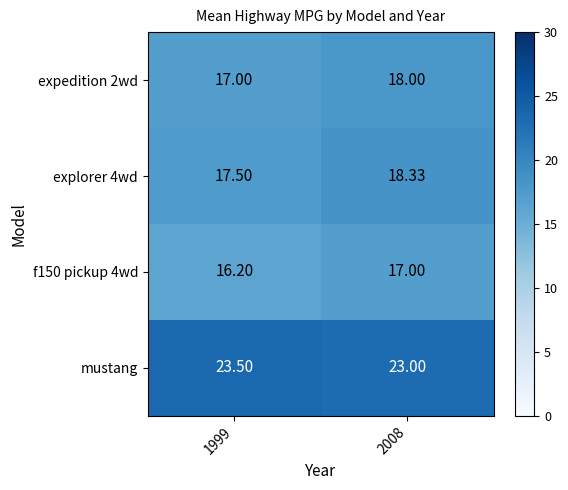

At how many categories does at least one series exceed 19?

2